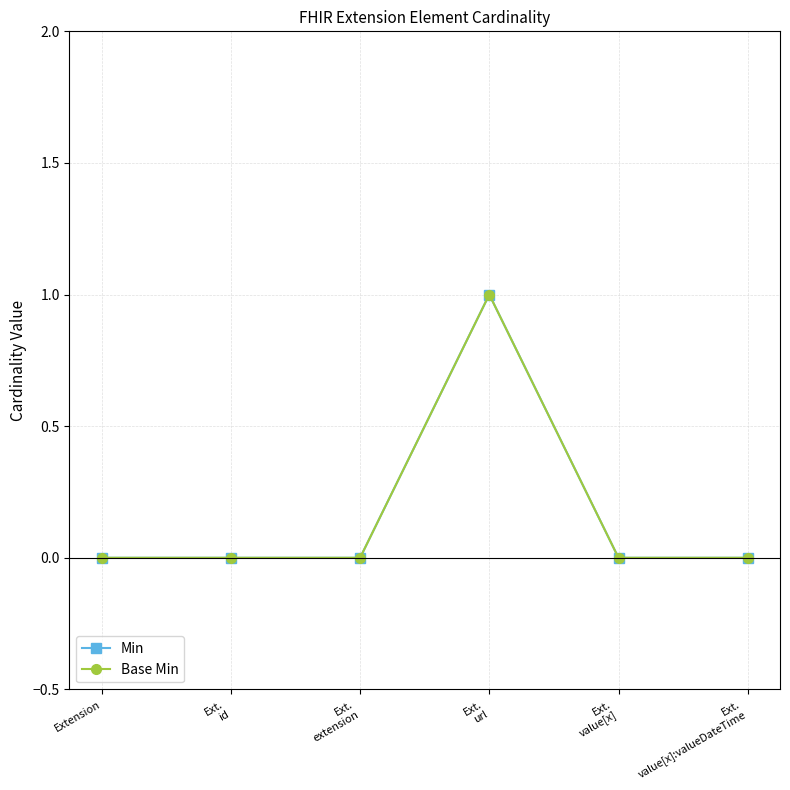

Is this an area chart (filled region under the line)?

No